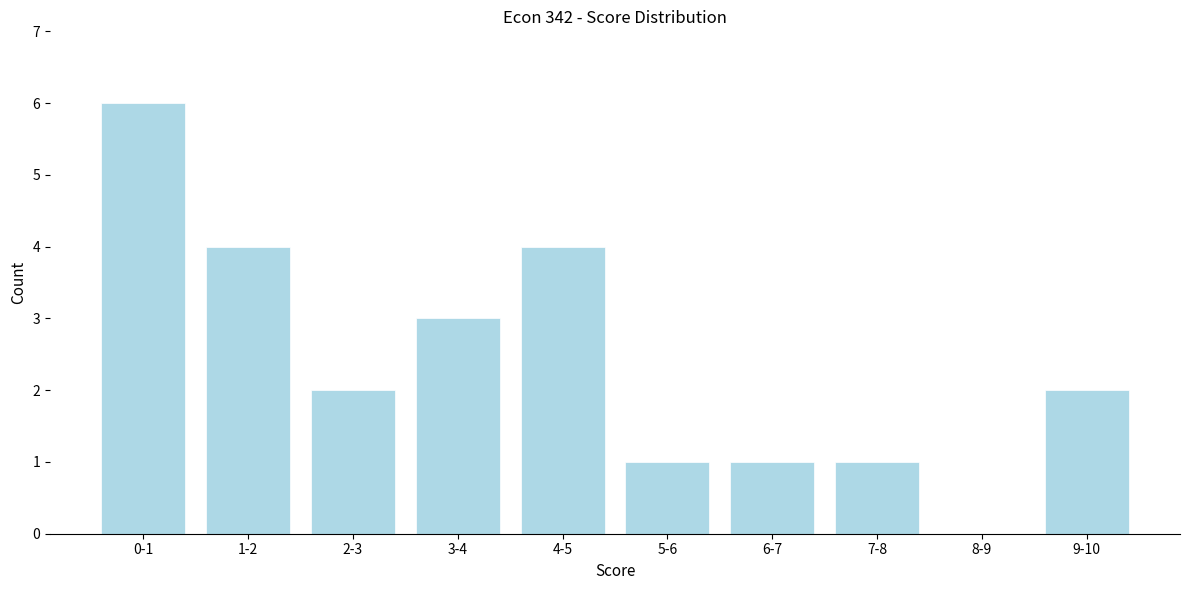

Reading right to left, what are all the values shown in this chart?

9-10=2	8-9=0	7-8=1	6-7=1	5-6=1	4-5=4	3-4=3	2-3=2	1-2=4	0-1=6